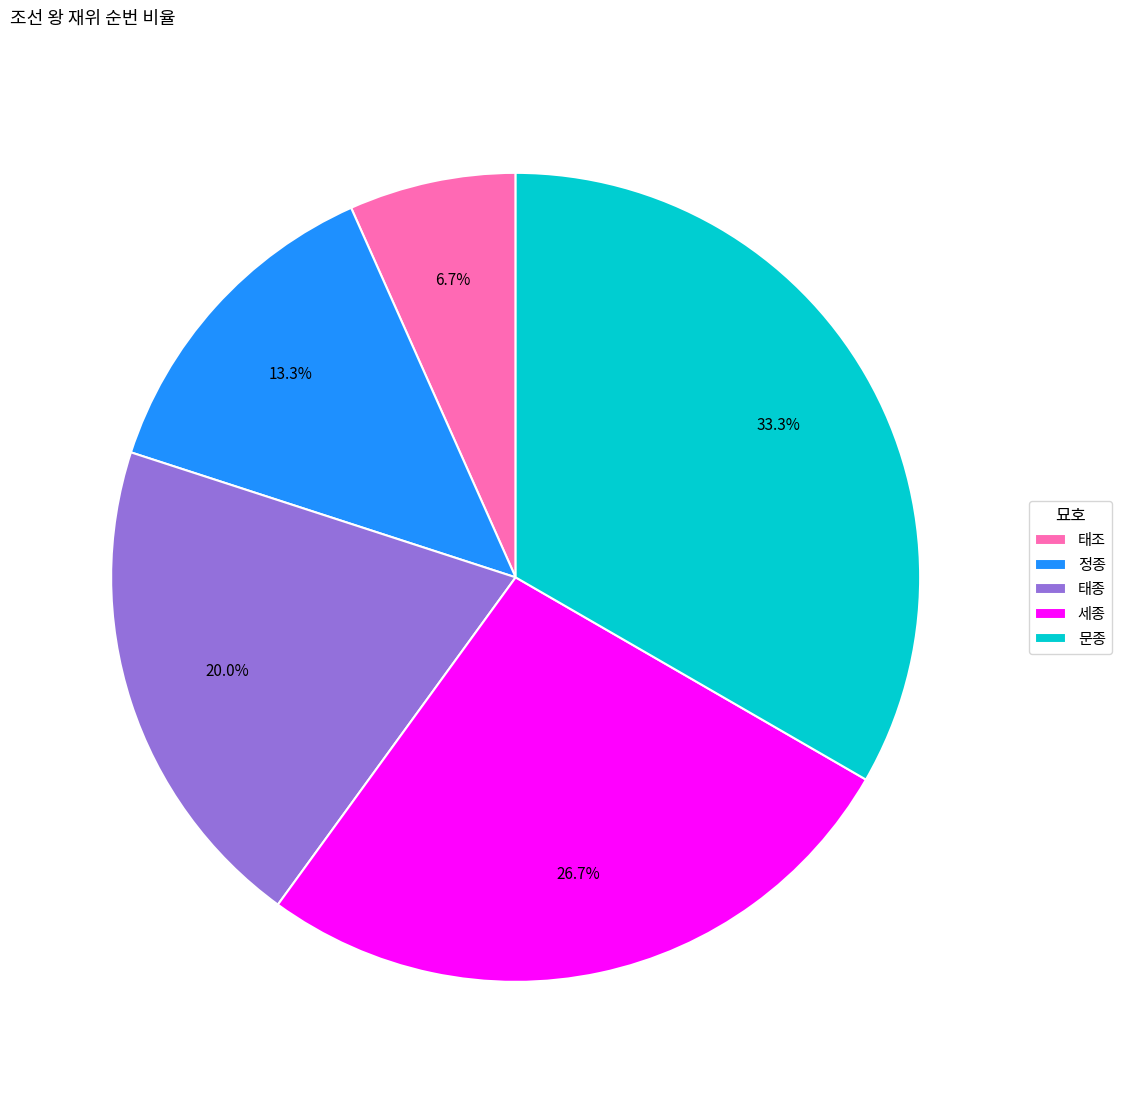

Do 문종 and 세종 together represent more than half of the pie?

Yes